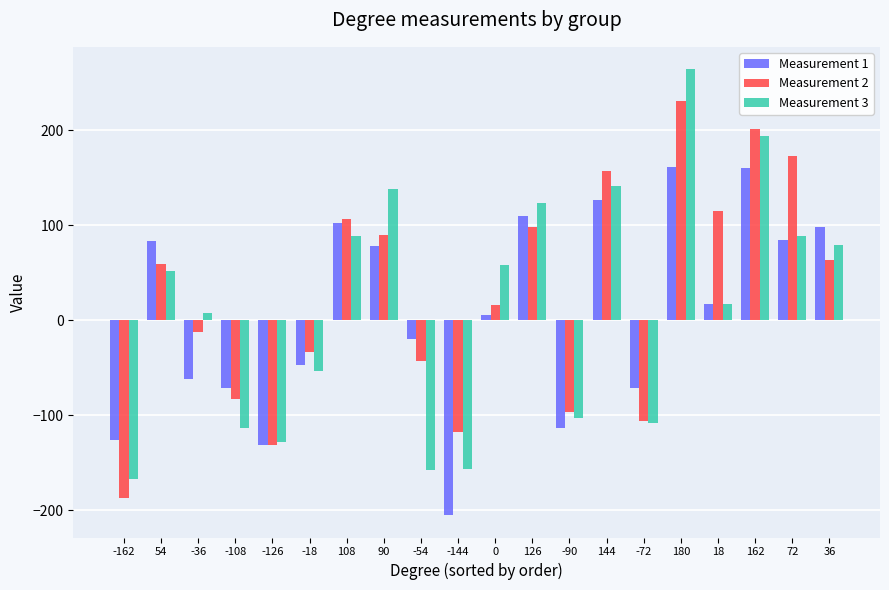

Is the value of Measurement 2 at -18 greater than the value of Measurement 3 at 144?

No